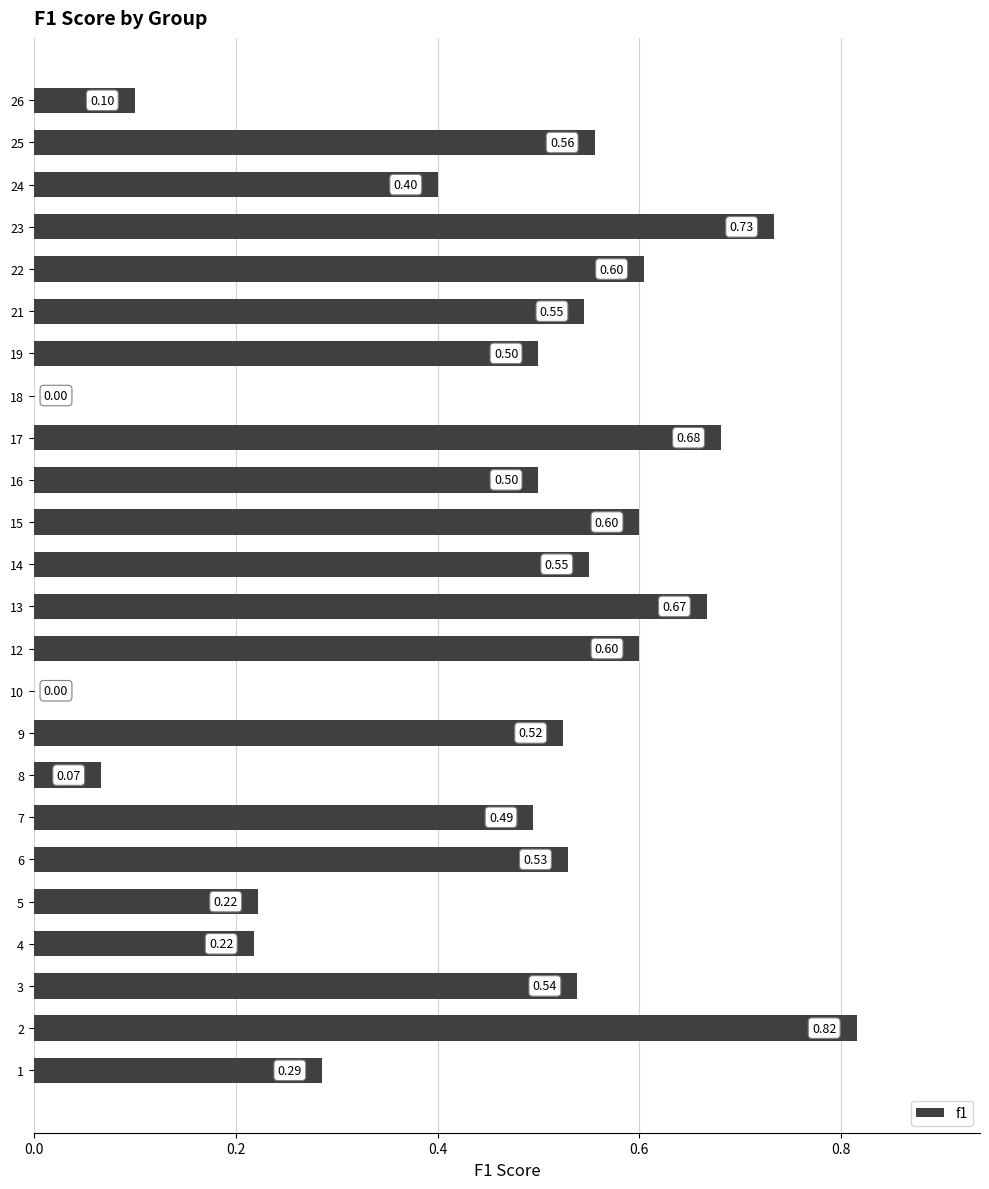

Is it true that the value at 6 is 0.5?

True